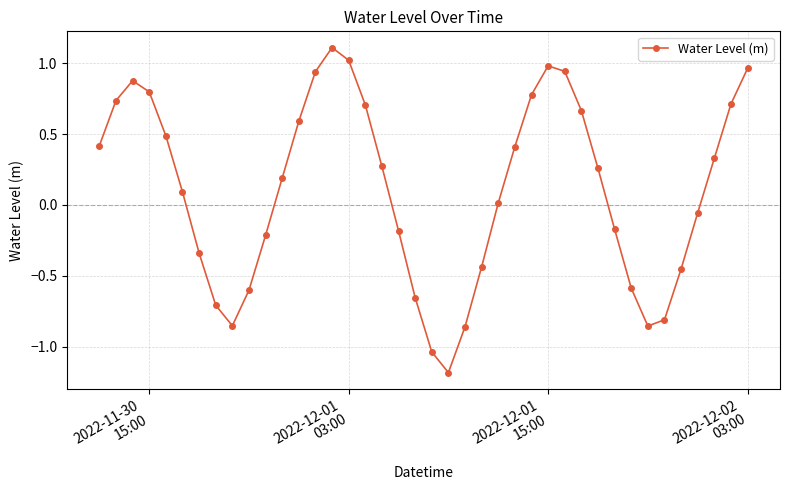

What is the sum of all values?

4.3